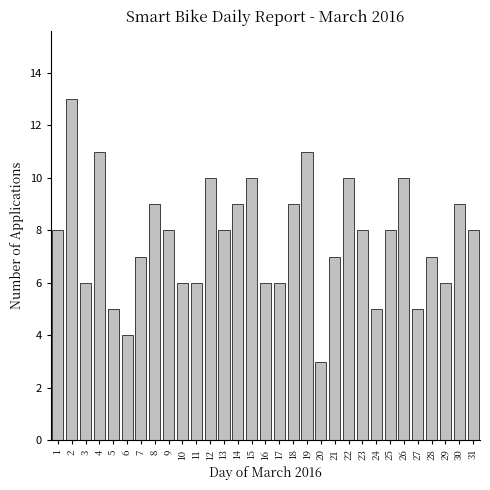

The chart shows a value of 5 at 5. True or false?

True